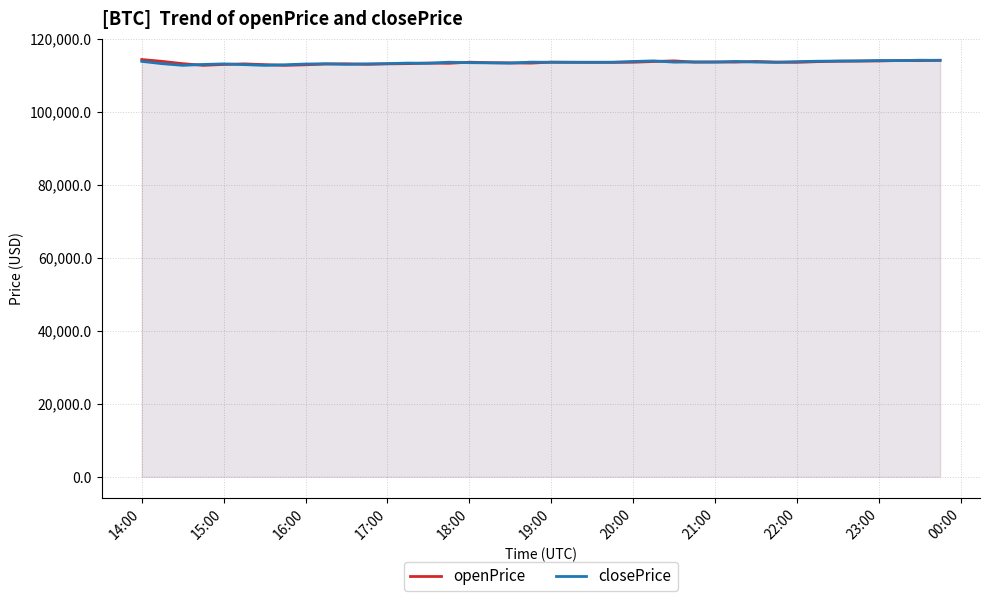

What is the highest value of the openPrice series?

114321.1